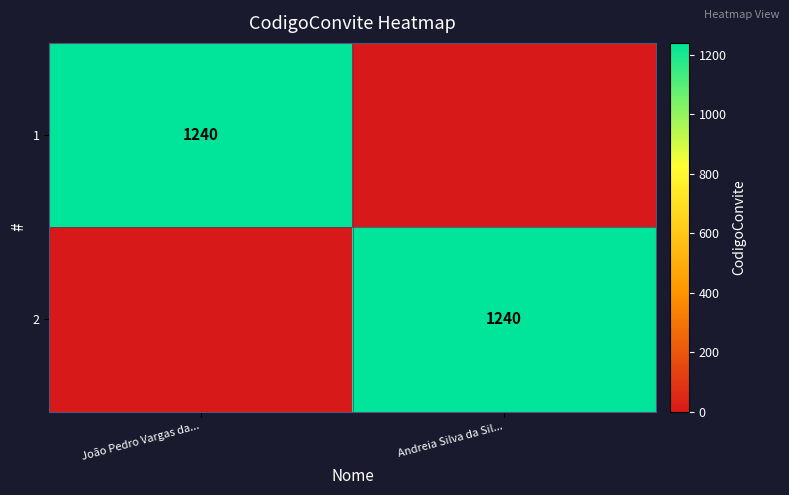

Count the number of categories in the chart.

2